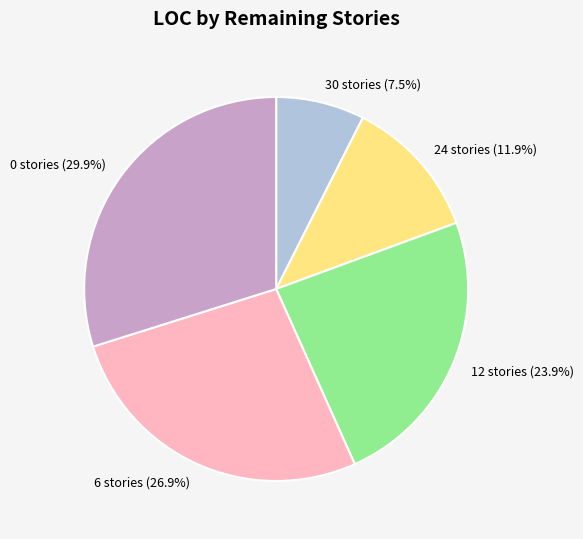

What is the ratio of the value at 30 stories (7.5%) to the value at 12 stories (23.9%)?

0.3